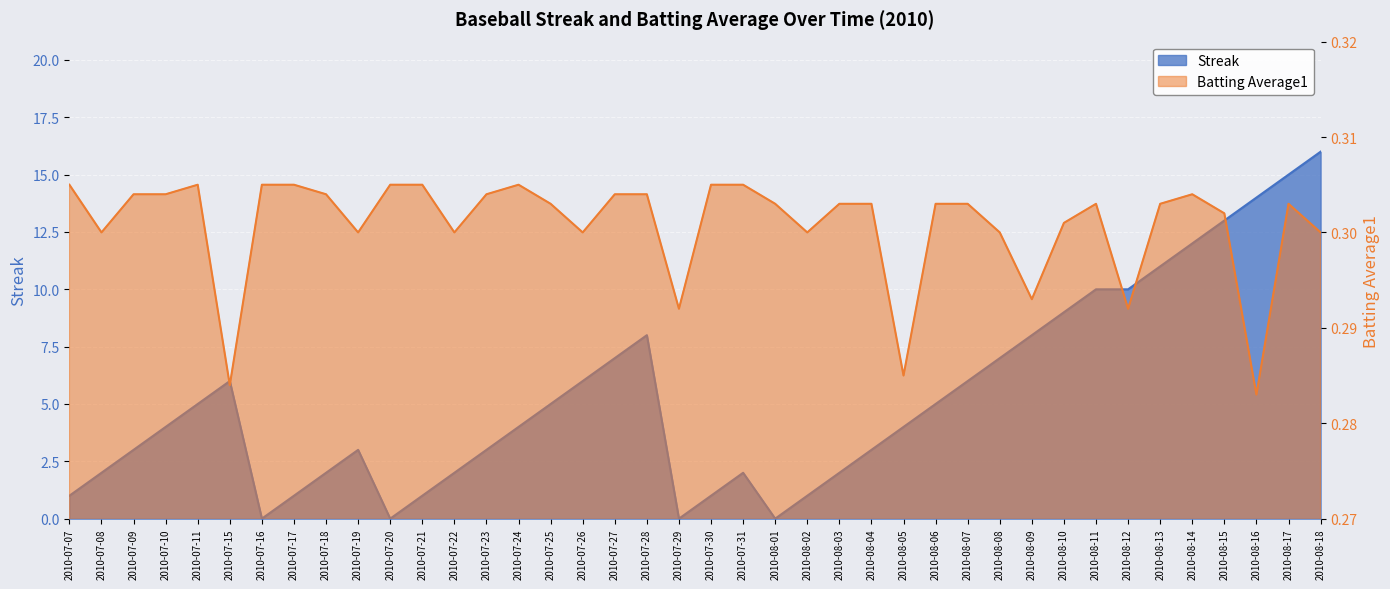

Rank the series by their maximum value, from lowest to highest.

Batting Average1, Streak